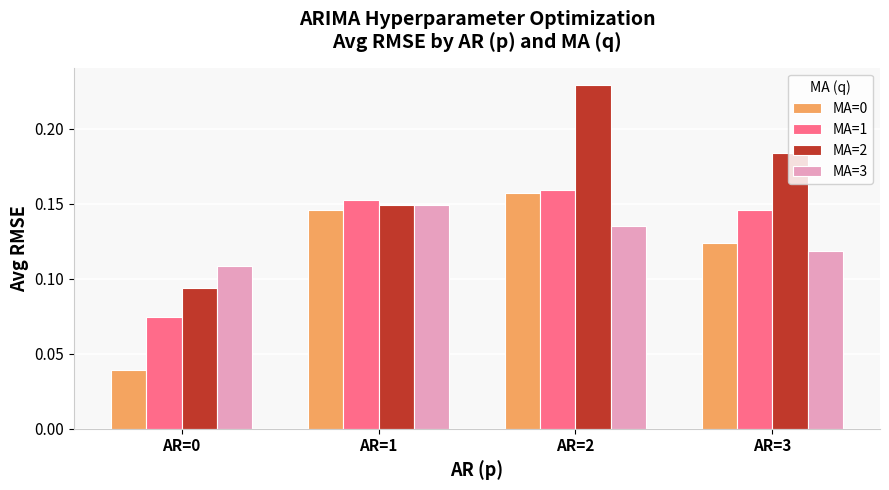

How many MA=3 values are between 0 and 1?

4